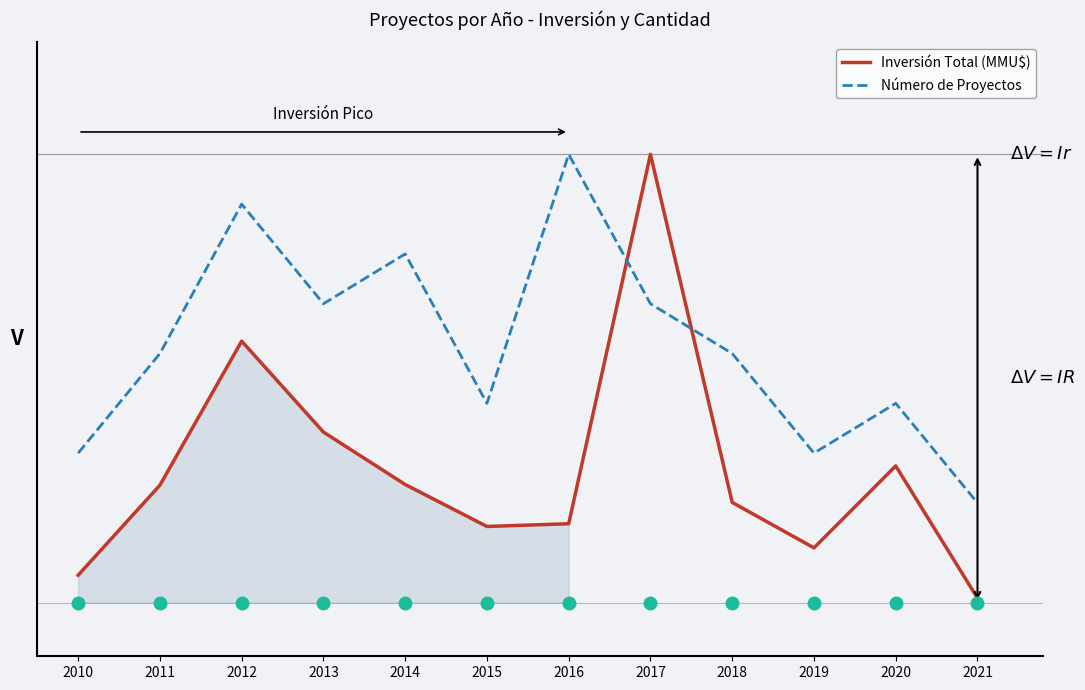

Is it true that Número de Proyectos equals 0.5 at 2012?

False